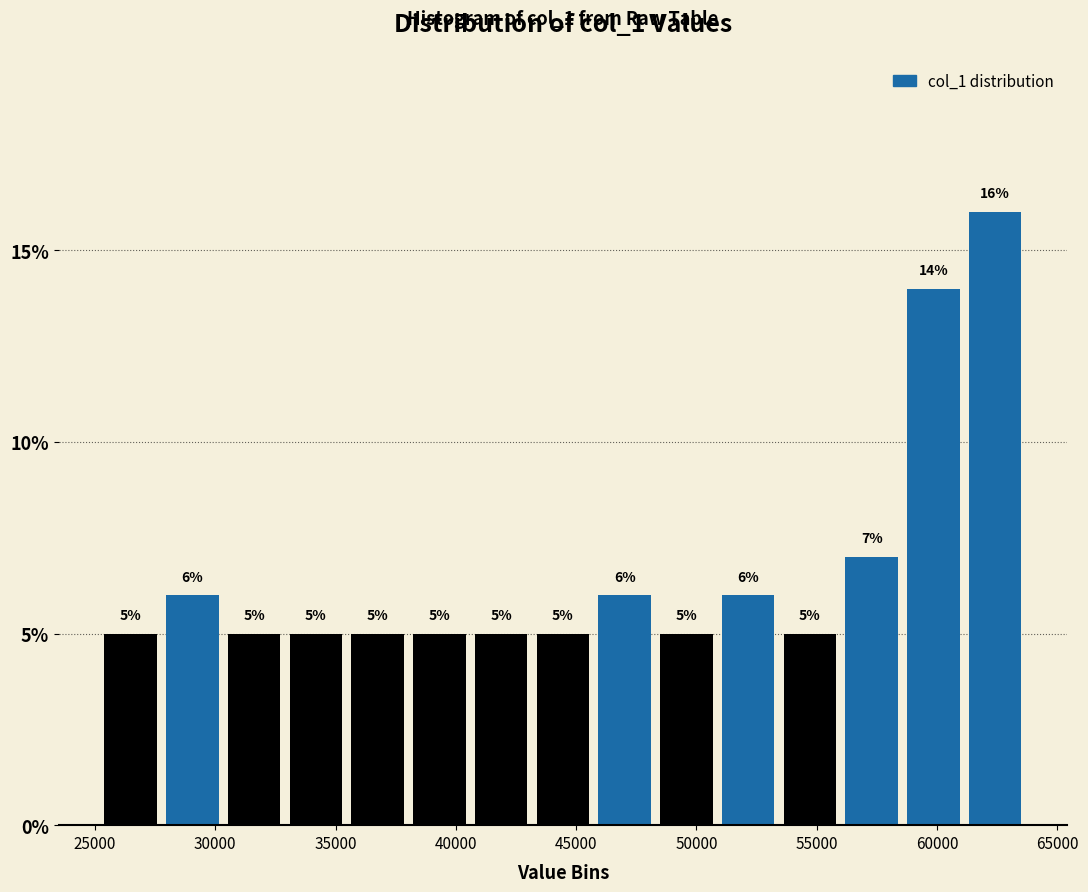

Over which range of the x-axis is the bar tallest?

61000 to 63500